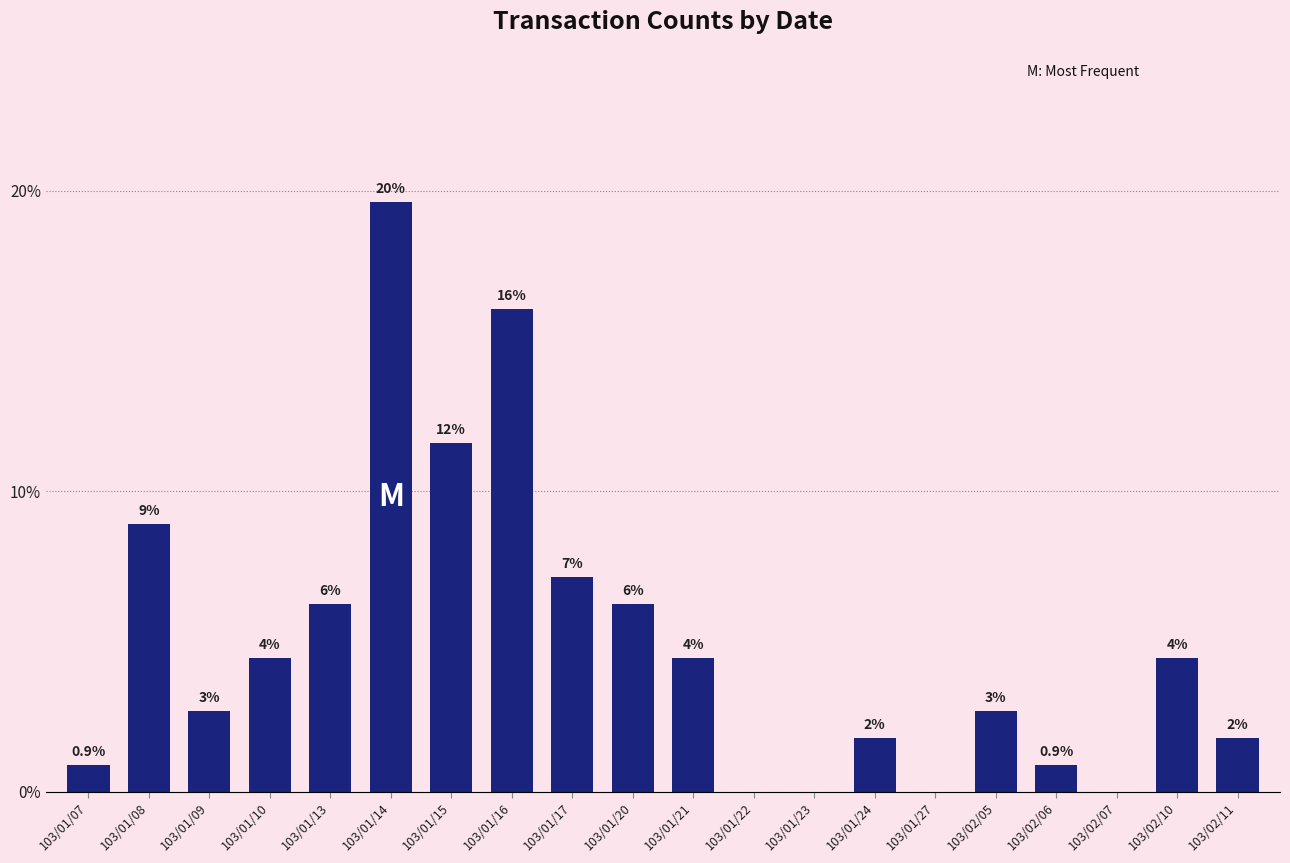

What is the difference between the second highest and second lowest values?

16.1